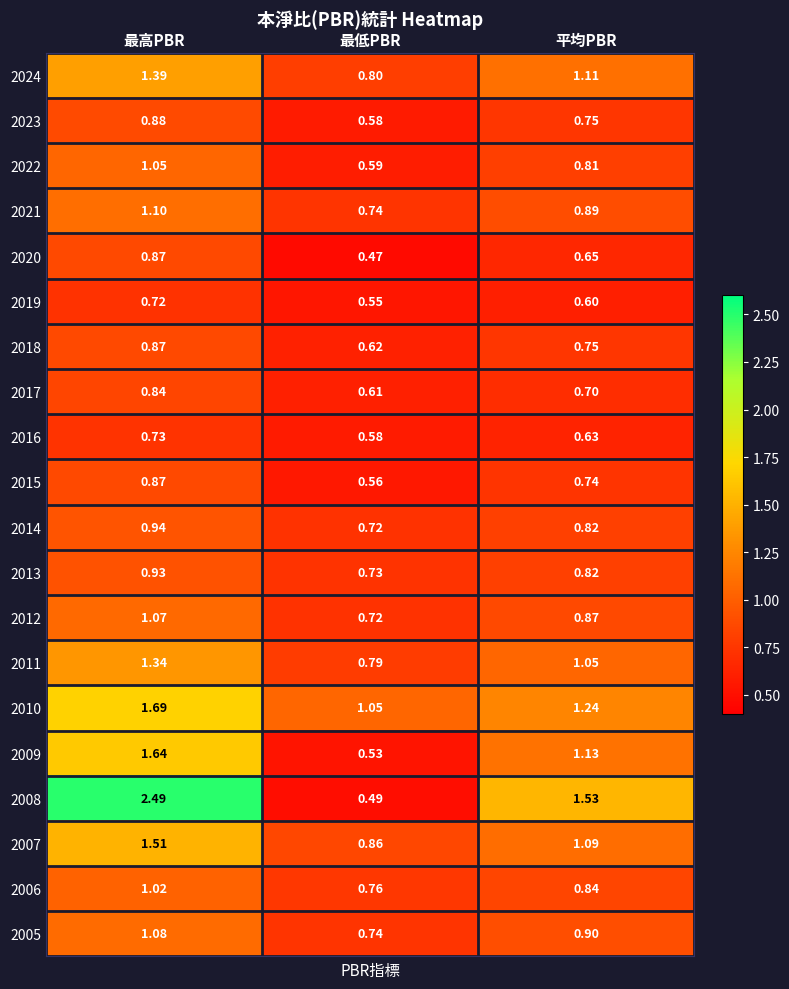

List the labels in order of 2011 value, largest first.

最高PBR, 平均PBR, 最低PBR